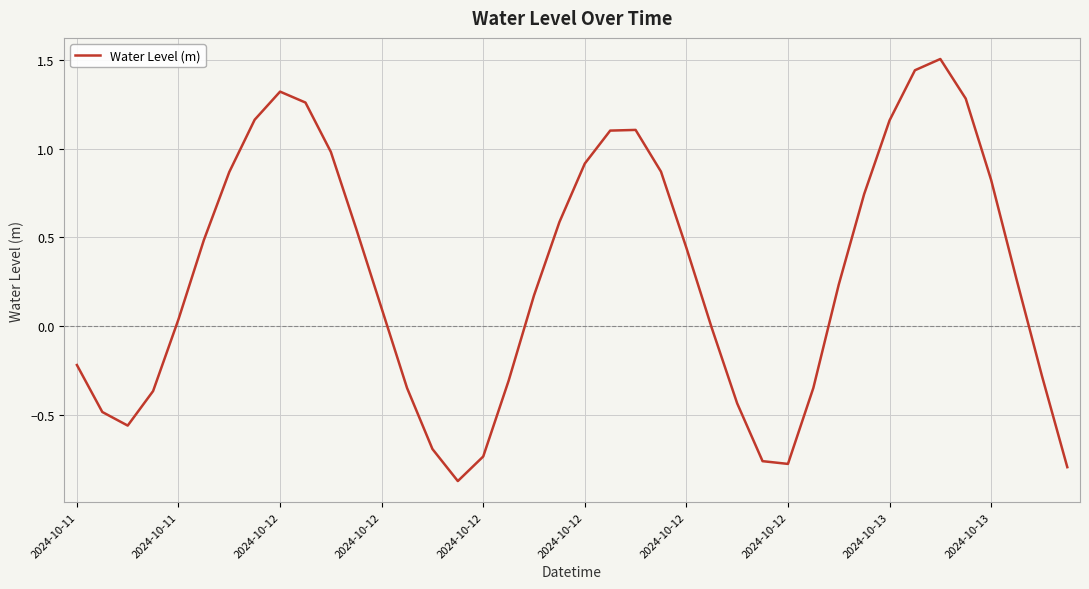

How many lines are shown in the chart?

1